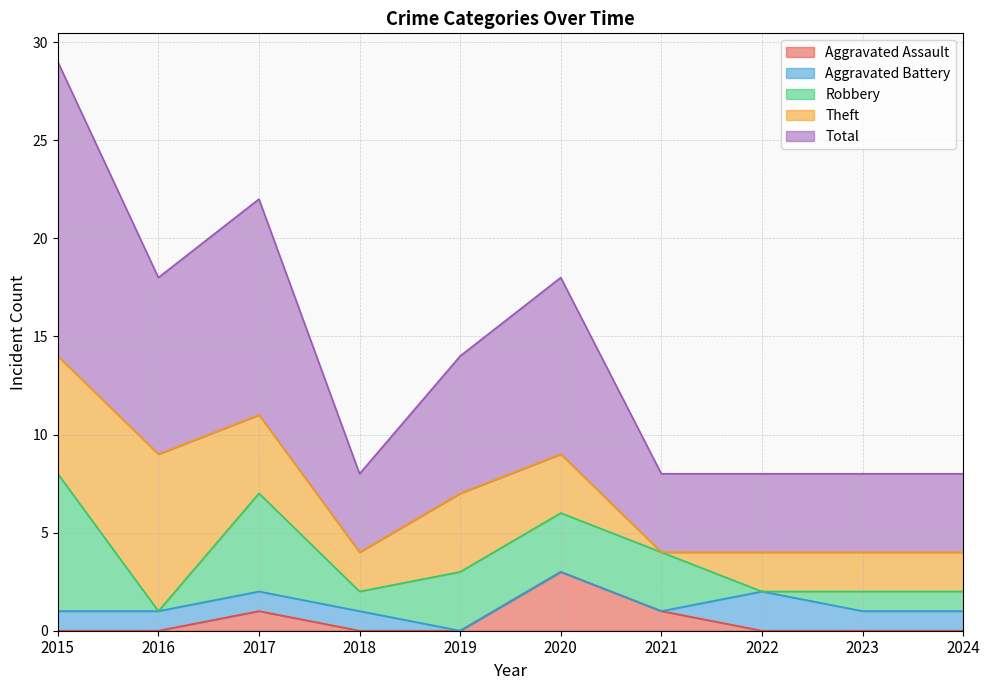

Is it true that Aggravated Assault equals 2 at 2023?

False